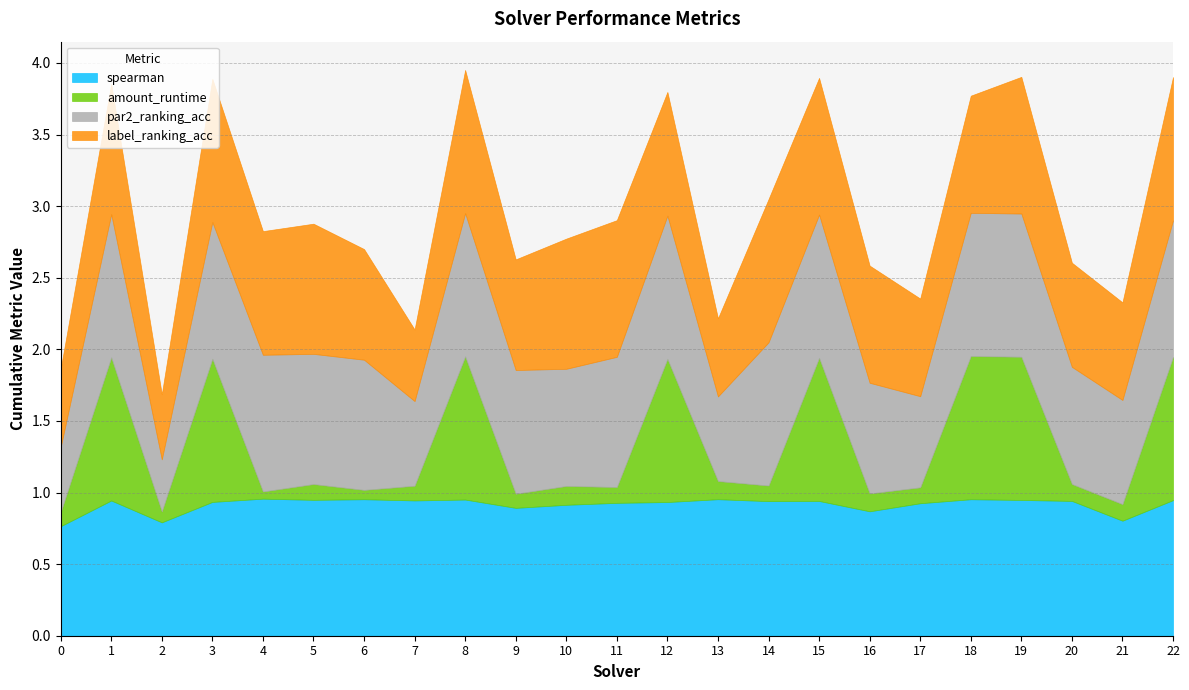

Which category has the highest value in the label_ranking_acc series?

3